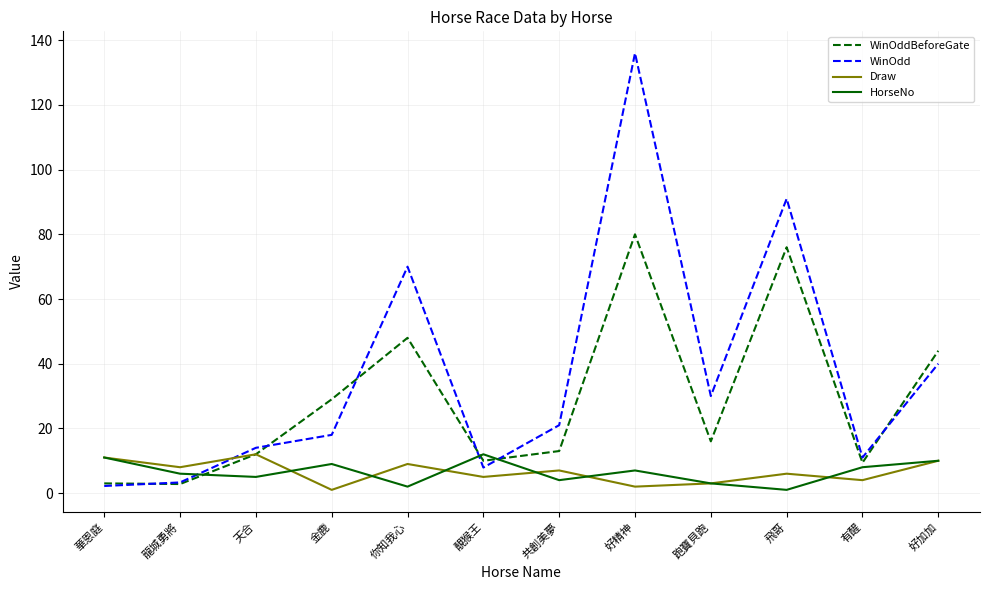

True or false: Draw has a value of 2.6 at 你知我心.

False